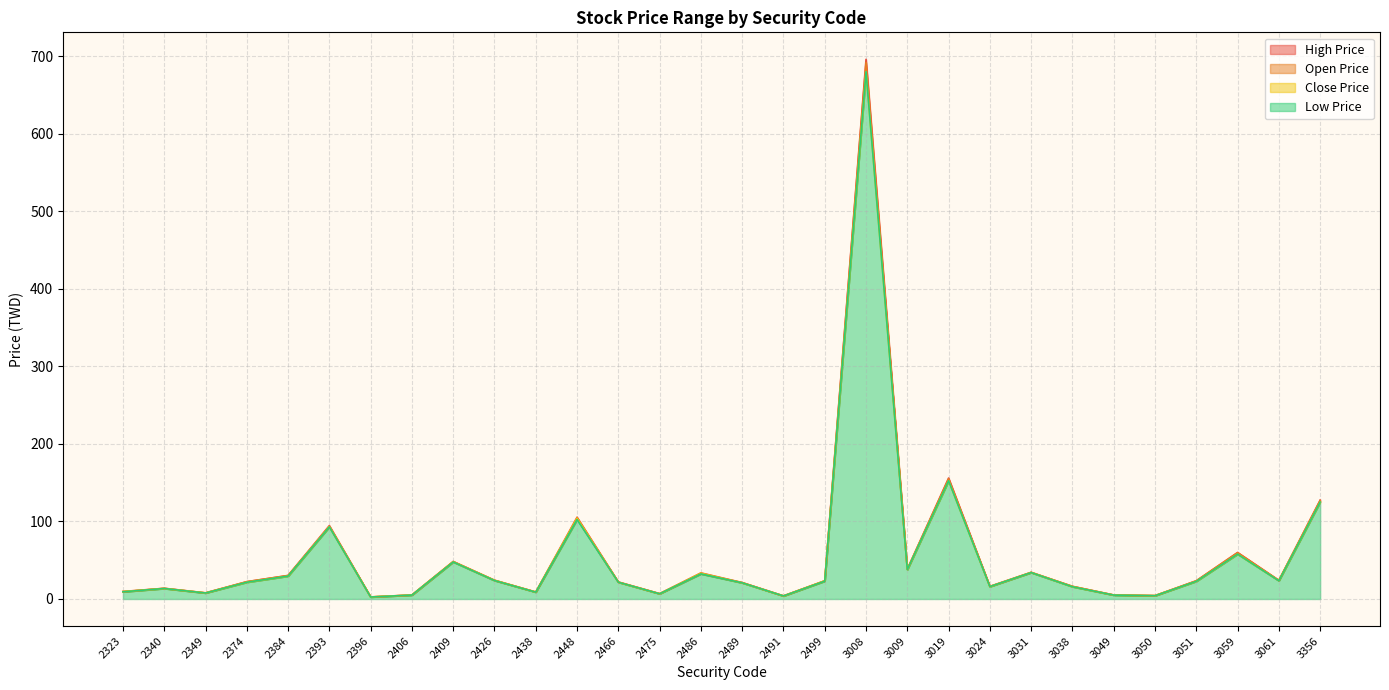

True or false: Open Price has a value of 2.9 at 2406.

False